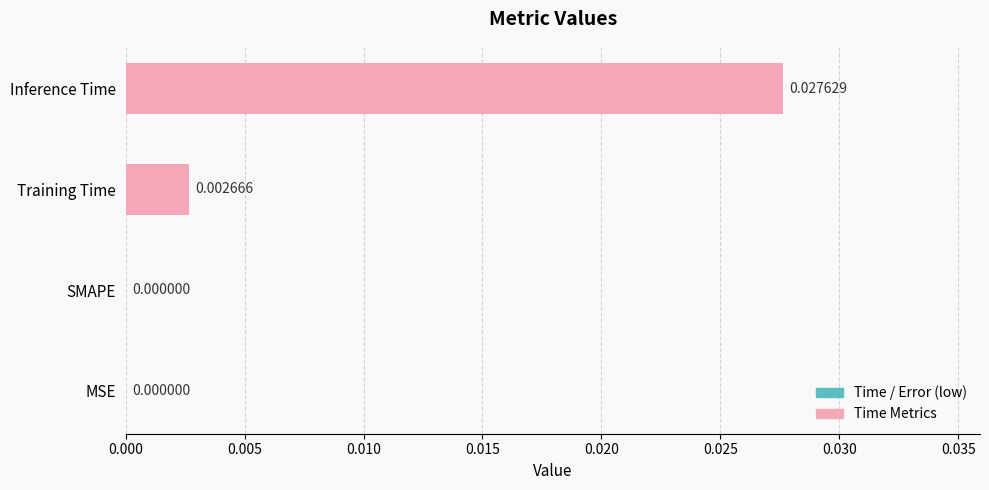

Which category has the highest value across all series?

Inference Time